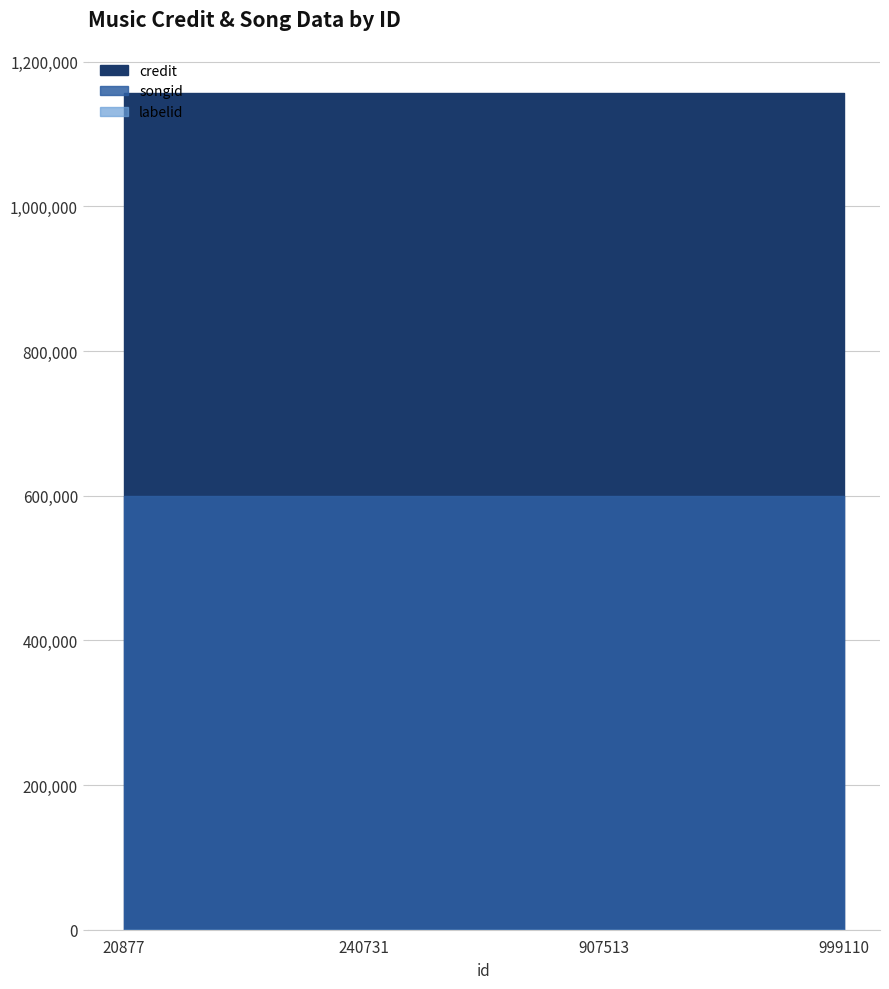

List the series in order of their peak value, lowest first.

labelid, songid, credit